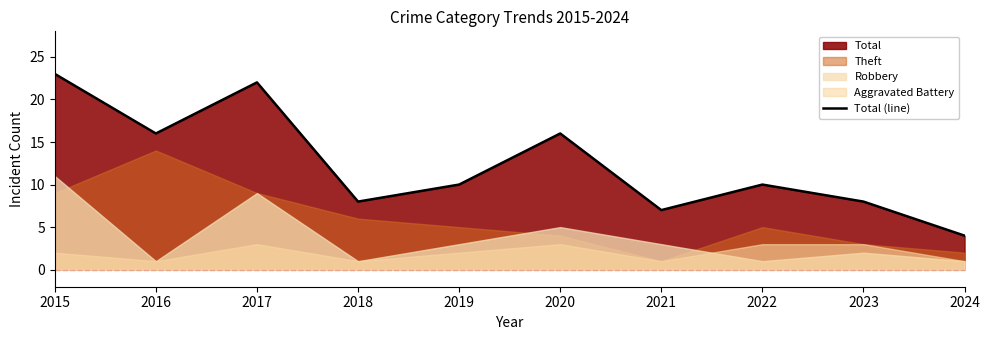

Rank the categories by value from highest to lowest.

2015, 2017, 2016, 2020, 2019, 2022, 2018, 2023, 2021, 2024